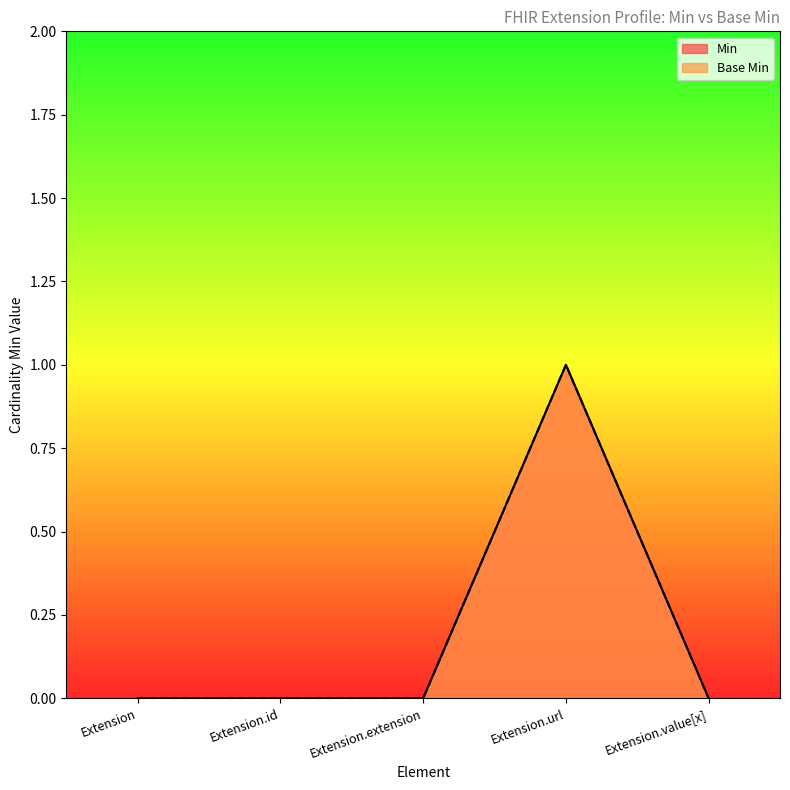

List the labels in order of Base Min value, smallest first.

Extension, Extension.id, Extension.extension, Extension.value[x], Extension.url